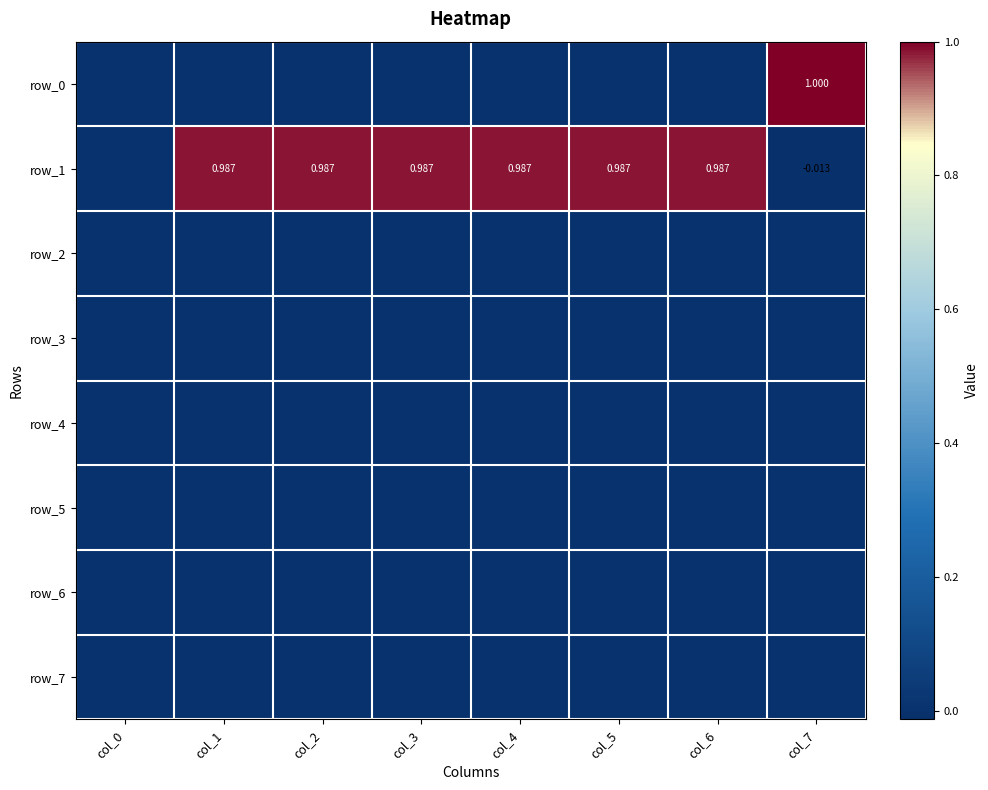

List the series in order of their peak value, highest first.

row_0, row_1, row_2, row_3, row_4, row_5, row_6, row_7